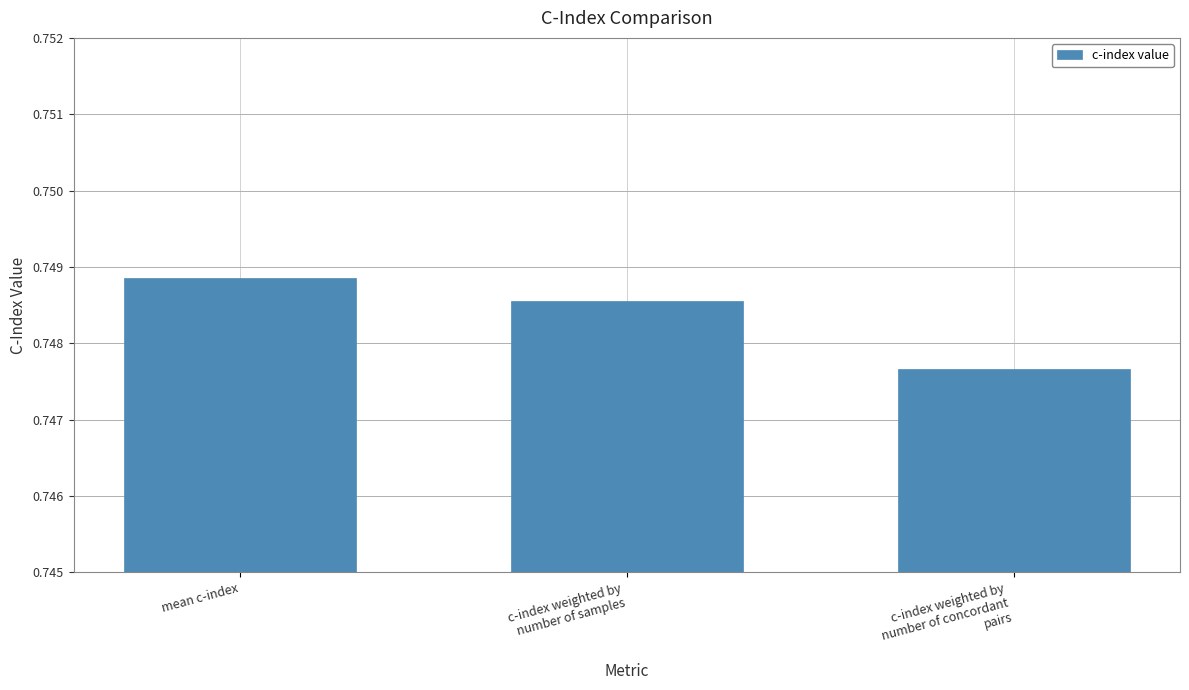

What is the label of the 3rd bar from the right?

mean c-index